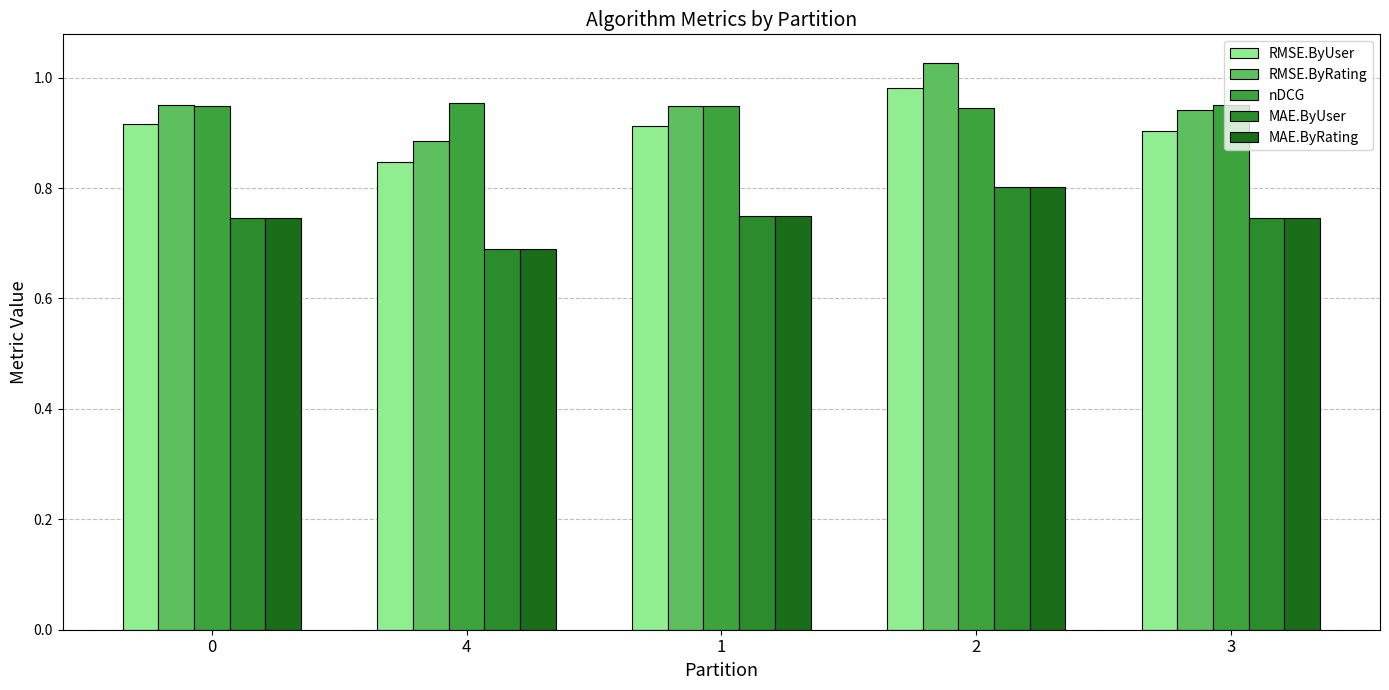

What are all the series names shown in the legend?

RMSE.ByUser, RMSE.ByRating, nDCG, MAE.ByUser, MAE.ByRating